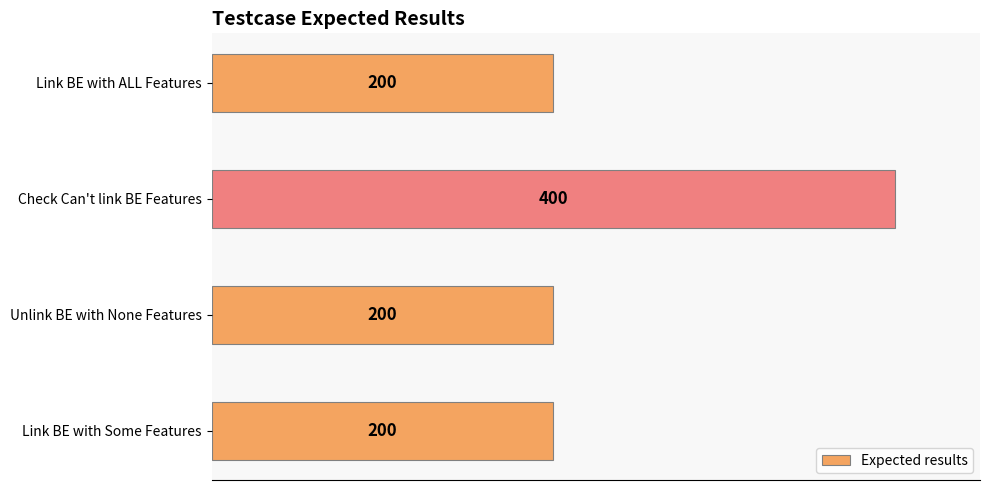

What is the ratio of the value at Unlink BE with None Features to the value at Check Can't link BE Features?

0.5